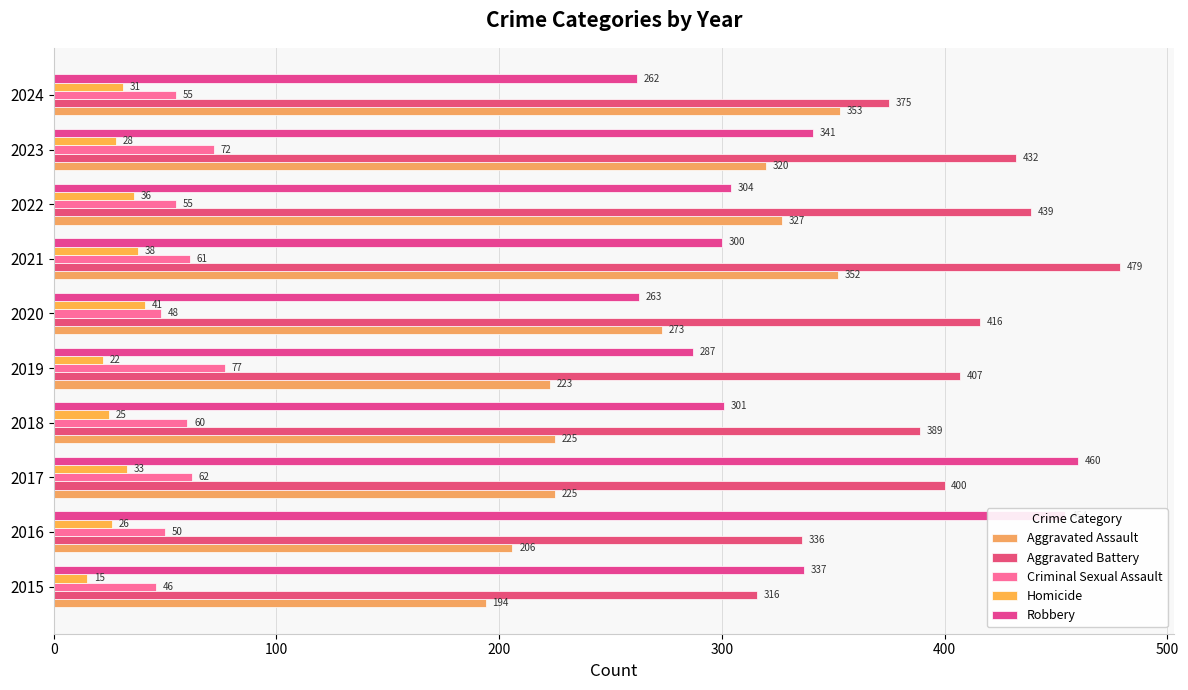

At which category is the sum across all series the highest?

2021